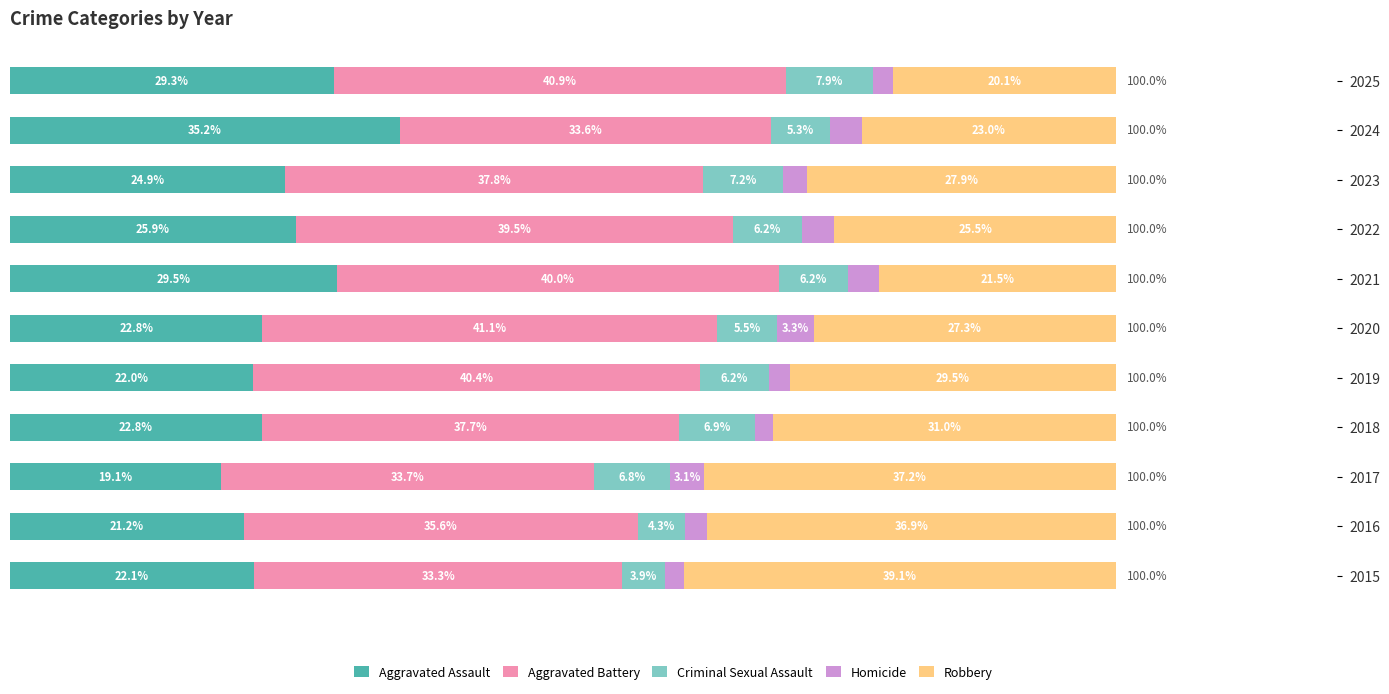

What are all the series names shown in the legend?

Aggravated Assault, Aggravated Battery, Criminal Sexual Assault, Homicide, Robbery